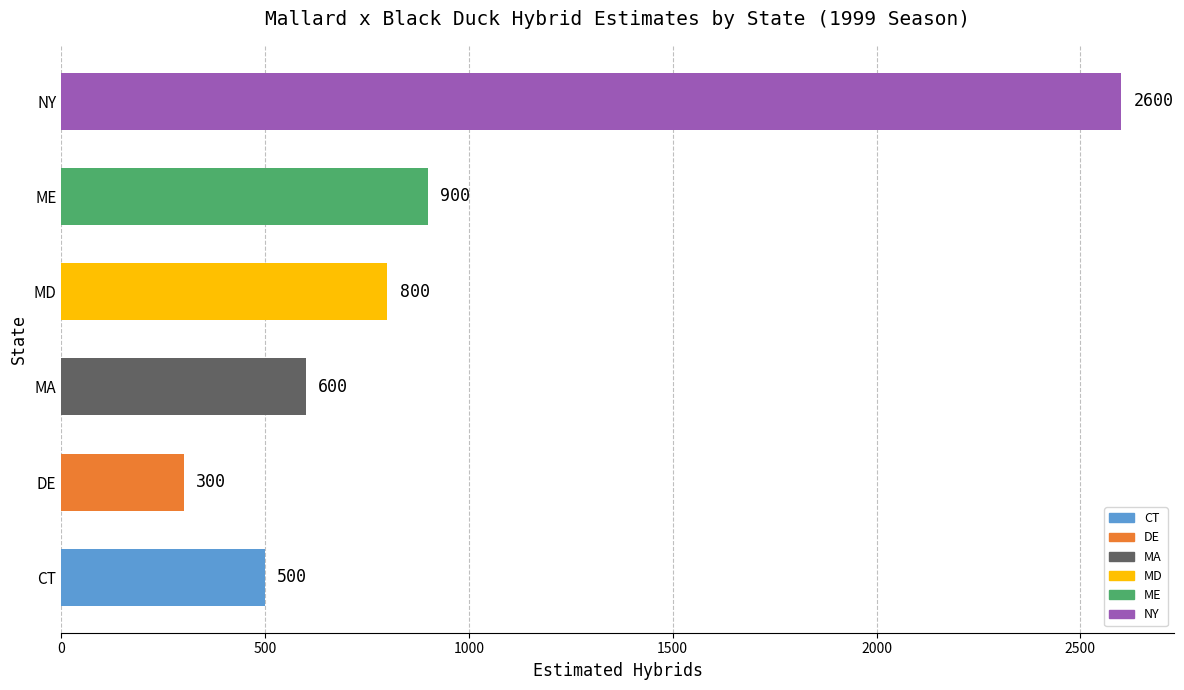

What is the difference between the maximum and minimum values?

2300